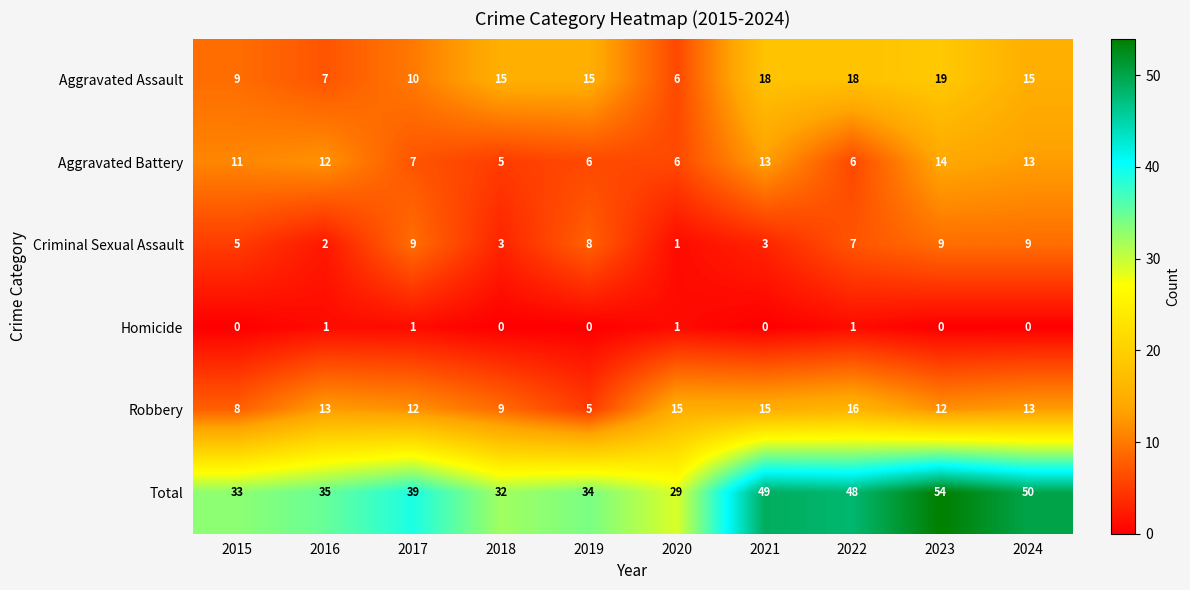

Which series has the largest total across all categories?

Total